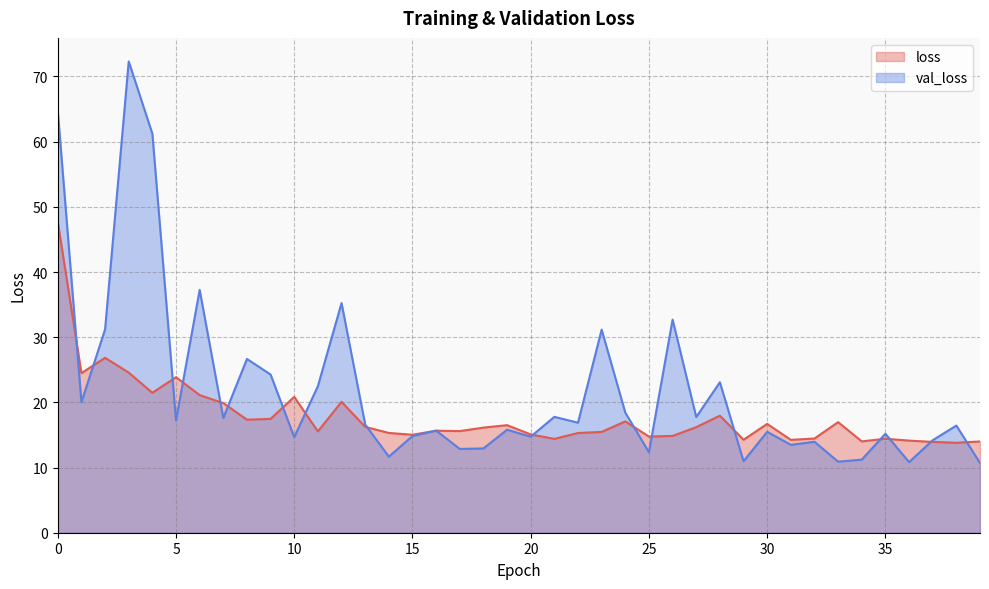

Between 5 and 26, which series saw the biggest shift?

val_loss